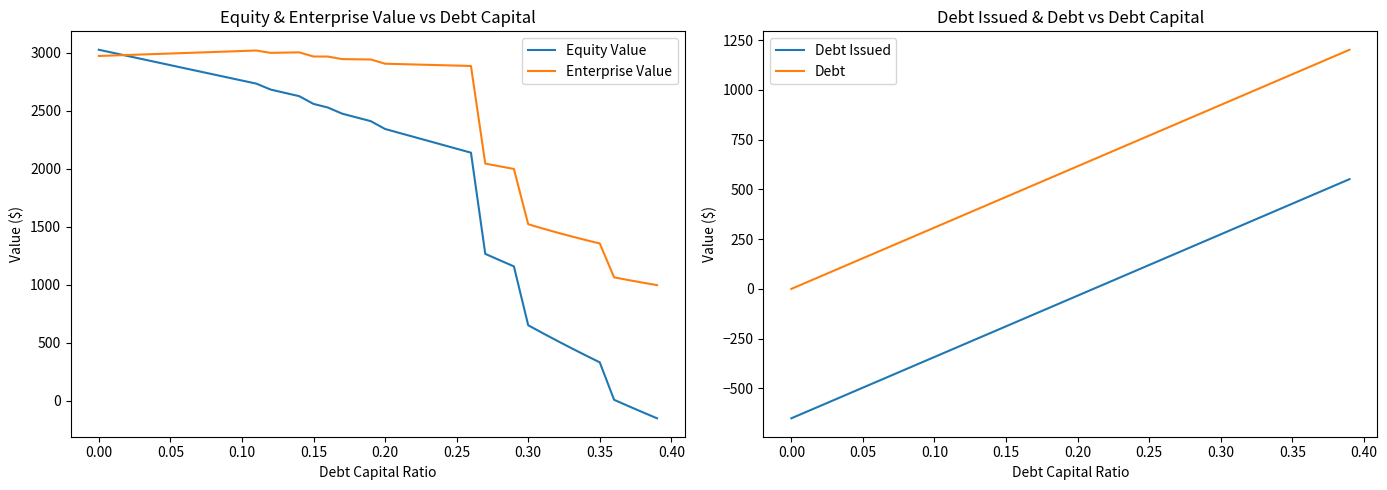

True or false: Debt and Debt Issued intersect in this chart.

False